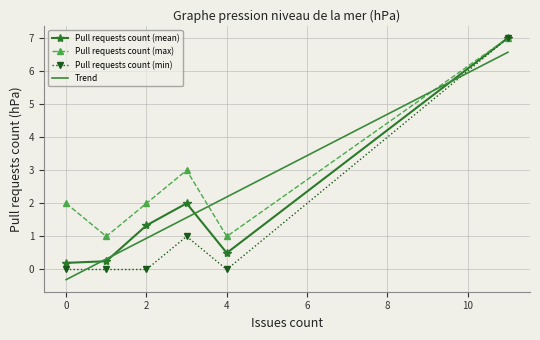

What is the highest value of the Pull requests count (max) series?

7.0